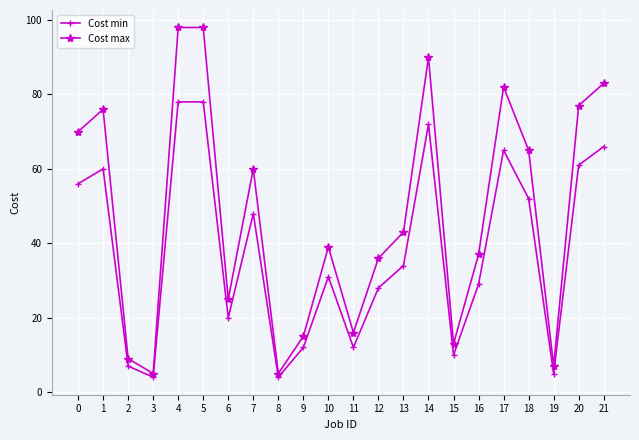

True or false: Cost min and Cost max cross at least once.

False